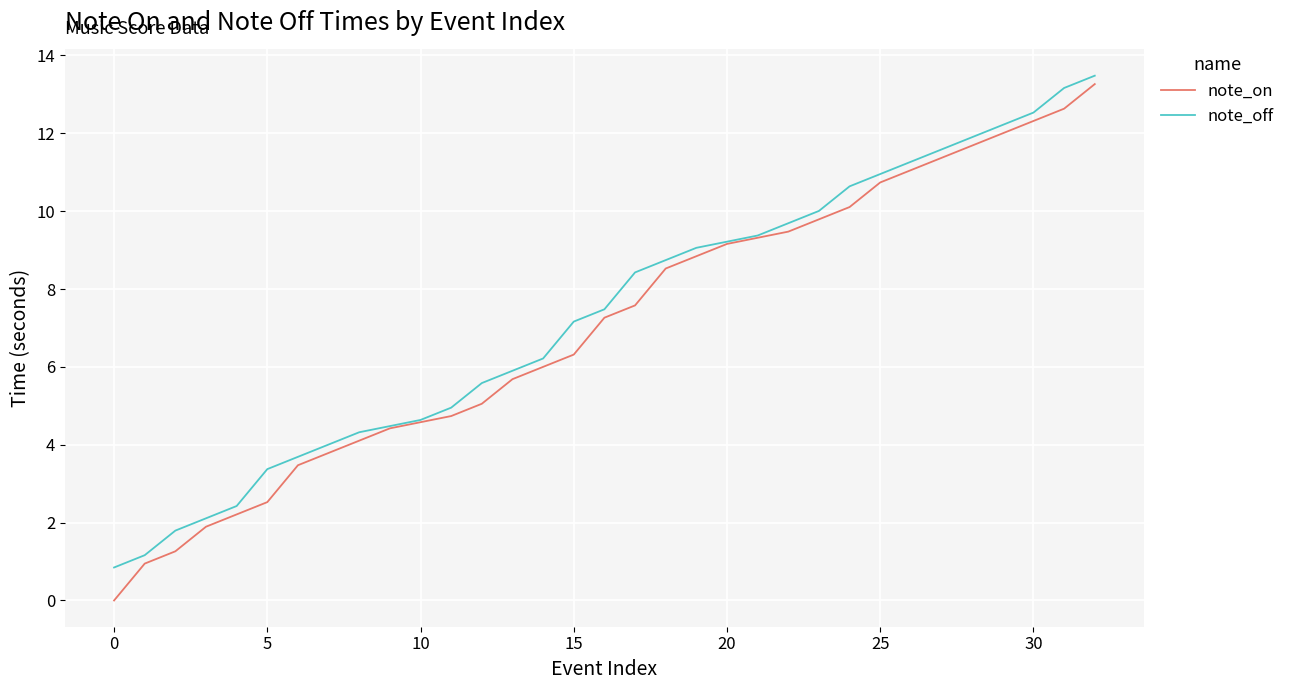

True or false: note_on has more than 1 interior local peaks.

False